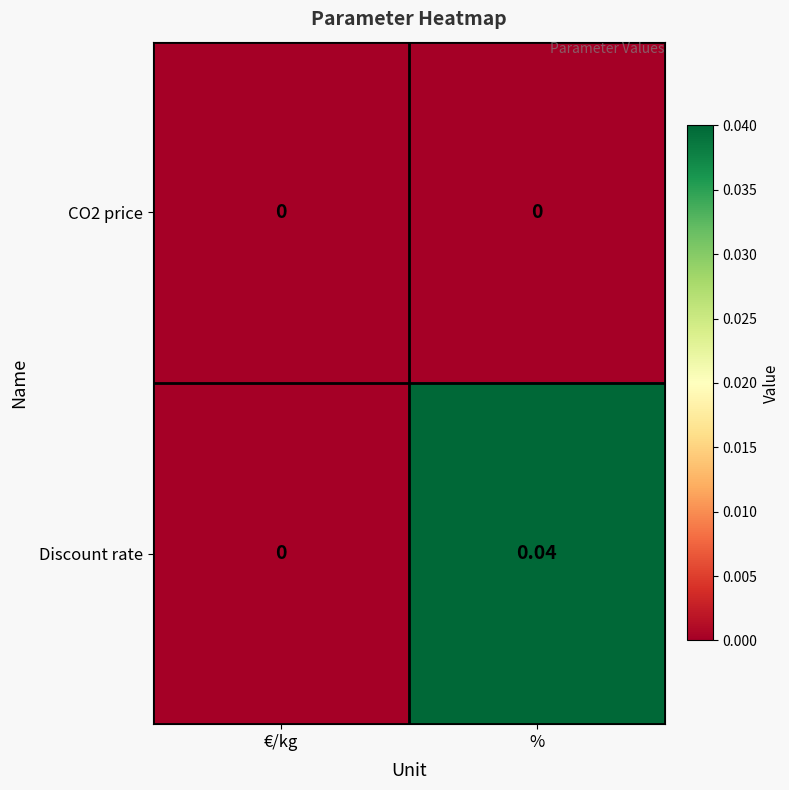

Which series has the largest total across all categories?

Discount rate